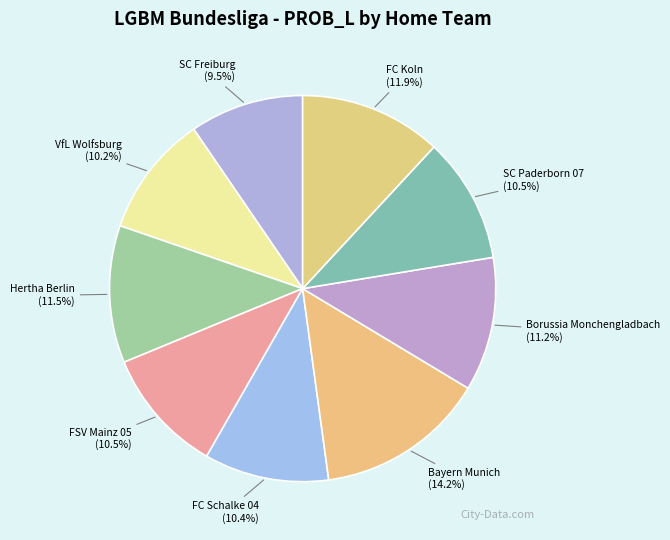

What percentage is NOT represented by SC Paderborn 07?

89.5%